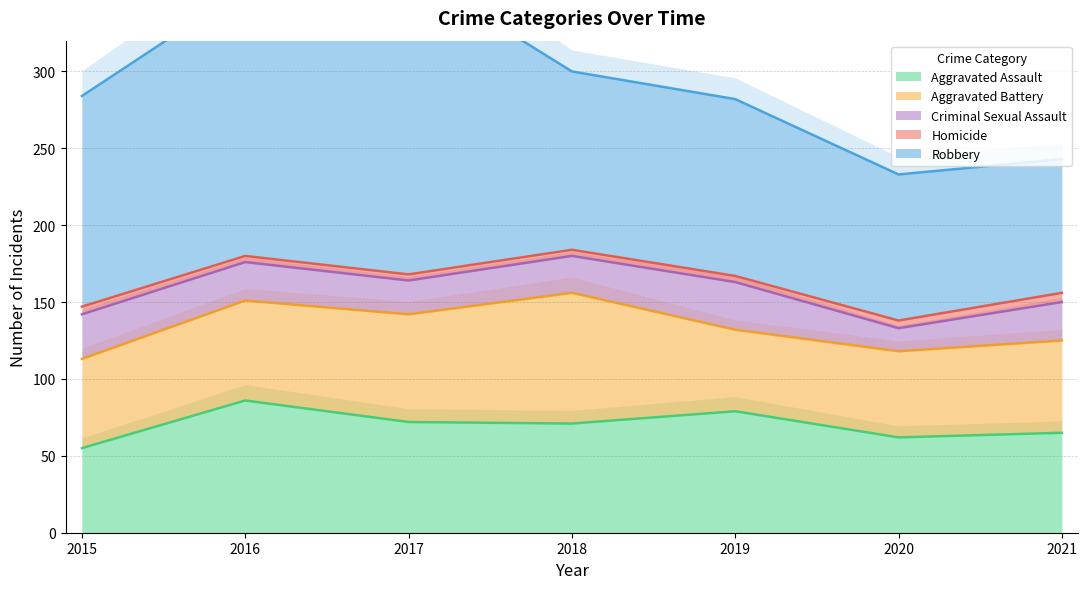

Does the chart display data point markers on the line(s)?

No